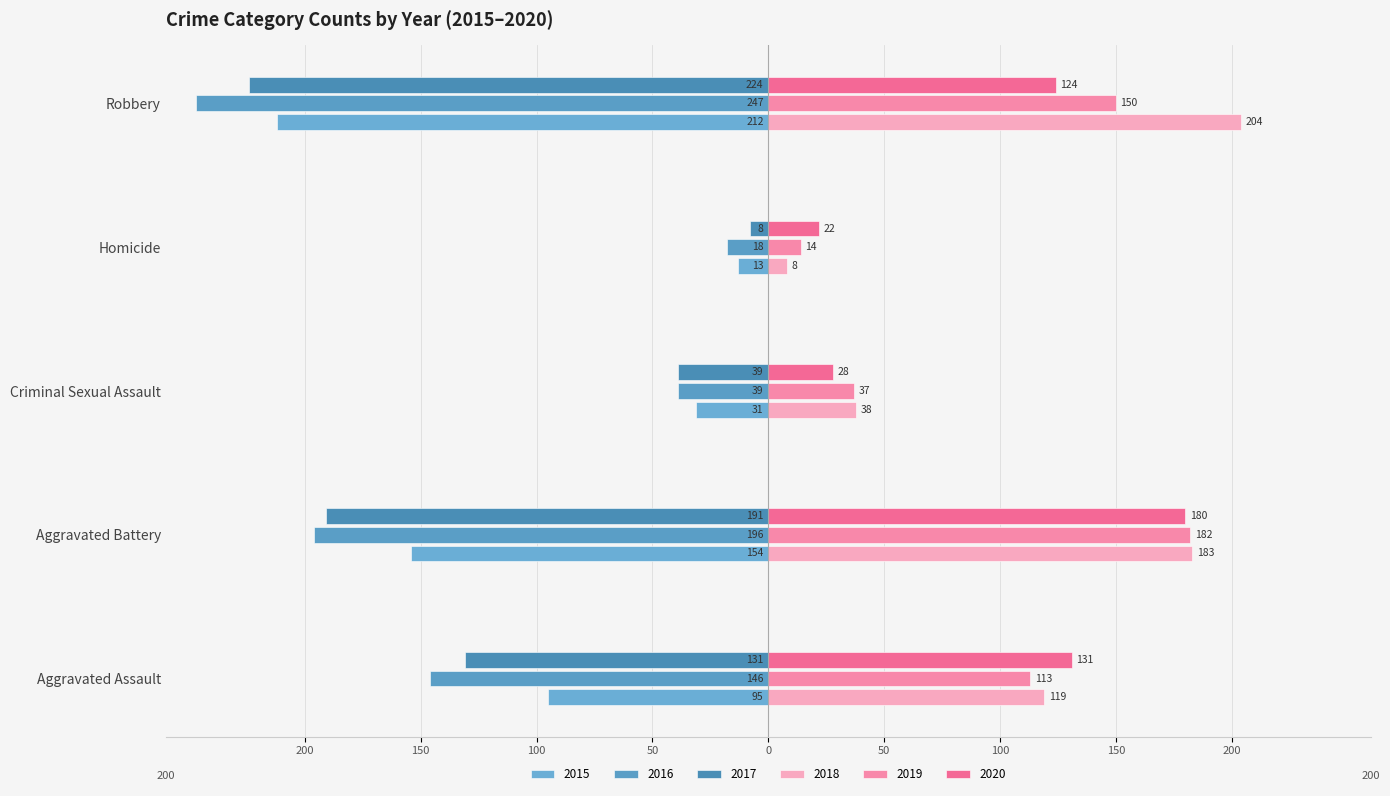

Which series has the widest spread of values?

2016